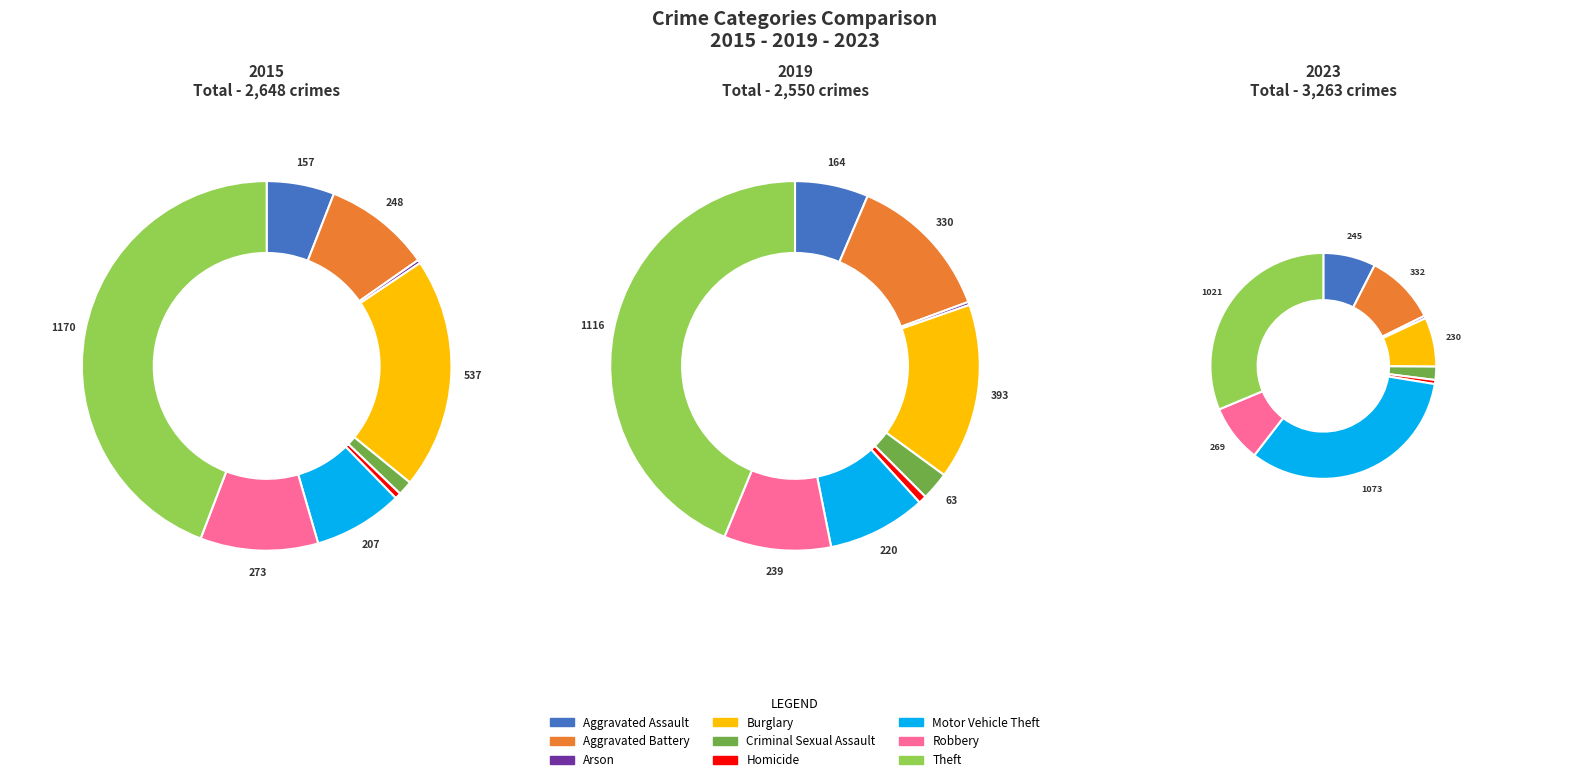

Do Arson and Aggravated Assault together represent more than half of the pie?

No